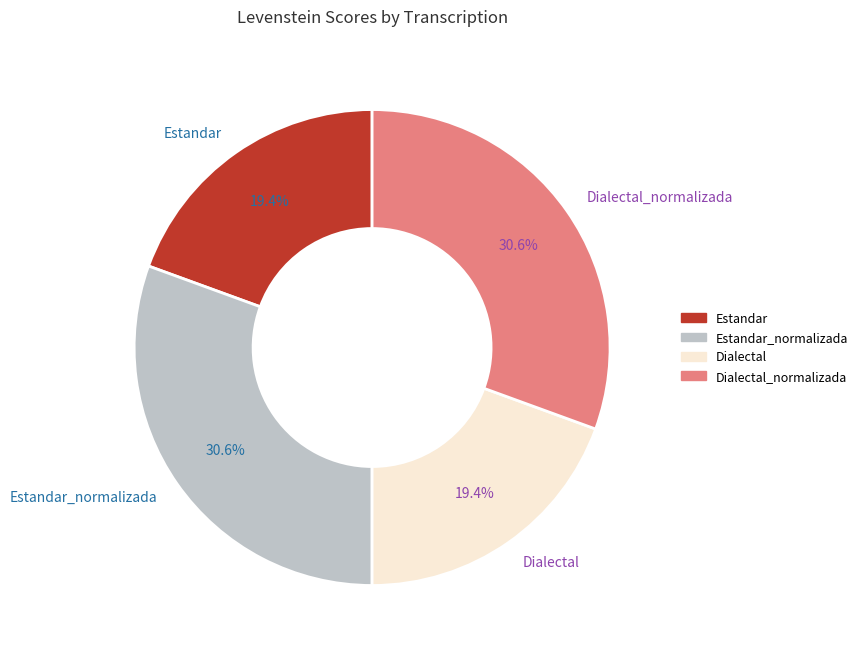

How many slices are in this pie chart?

4